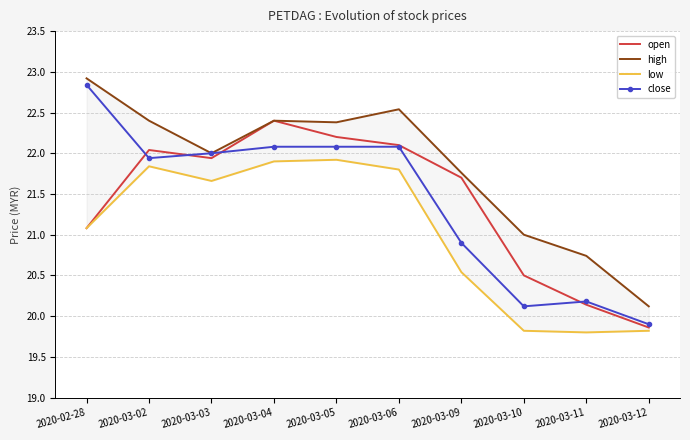

Where is high nearest to the value 21?

2020-03-10